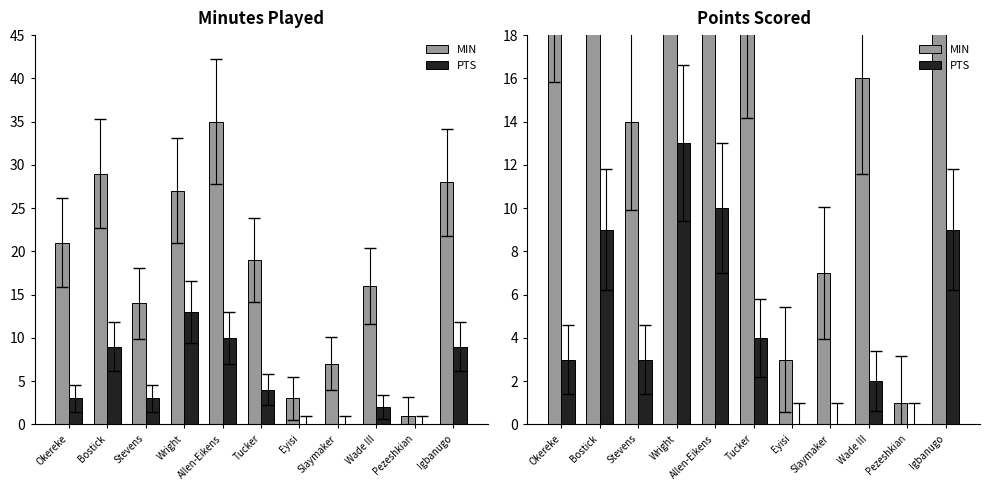

What is the total value across all series at Allen-Eikens?

45